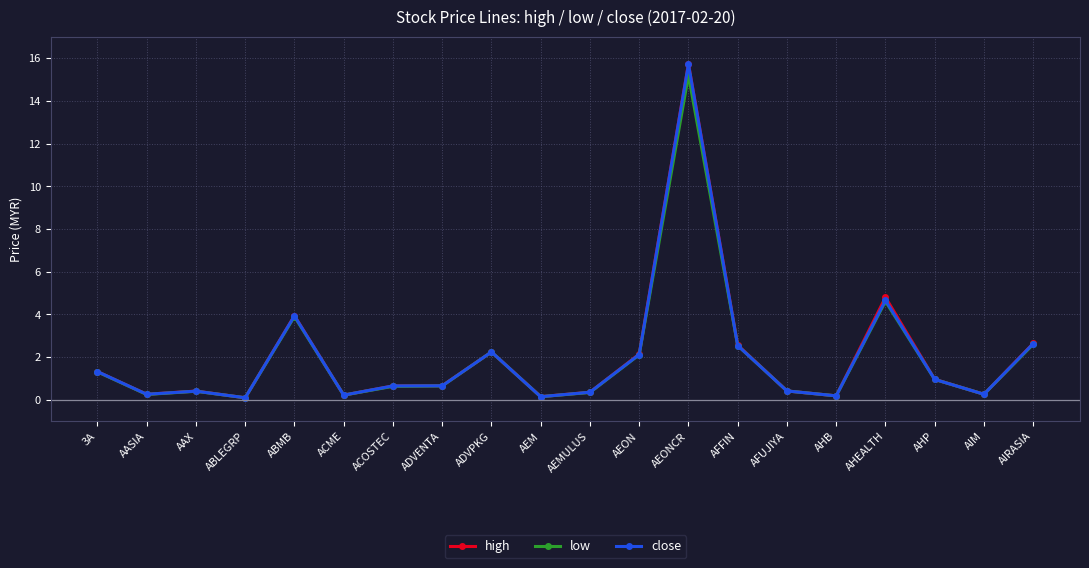

Is the value of low at AHEALTH greater than the value of high at AEM?

Yes